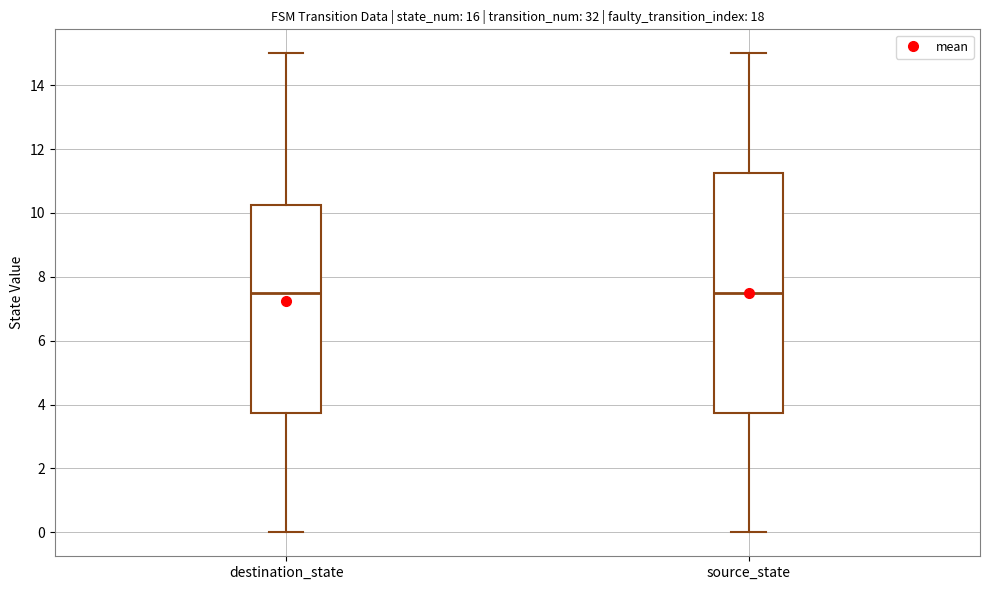

Comparing the boxes themselves (not the whiskers), which one is the tallest?

source_state